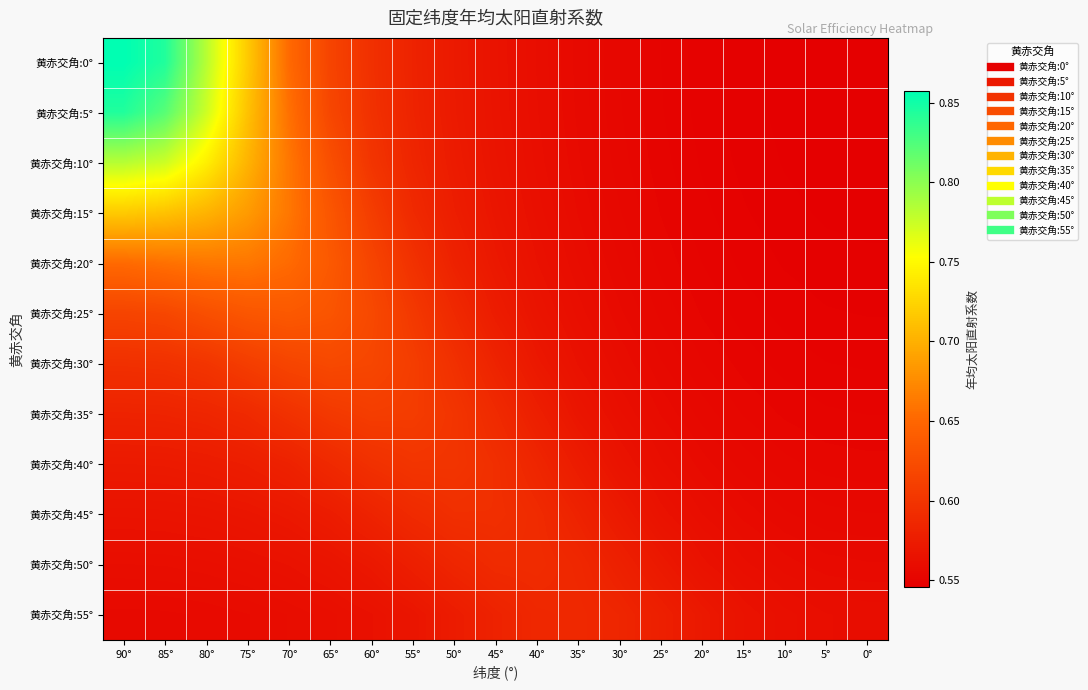

What is the smallest value displayed?

0.5